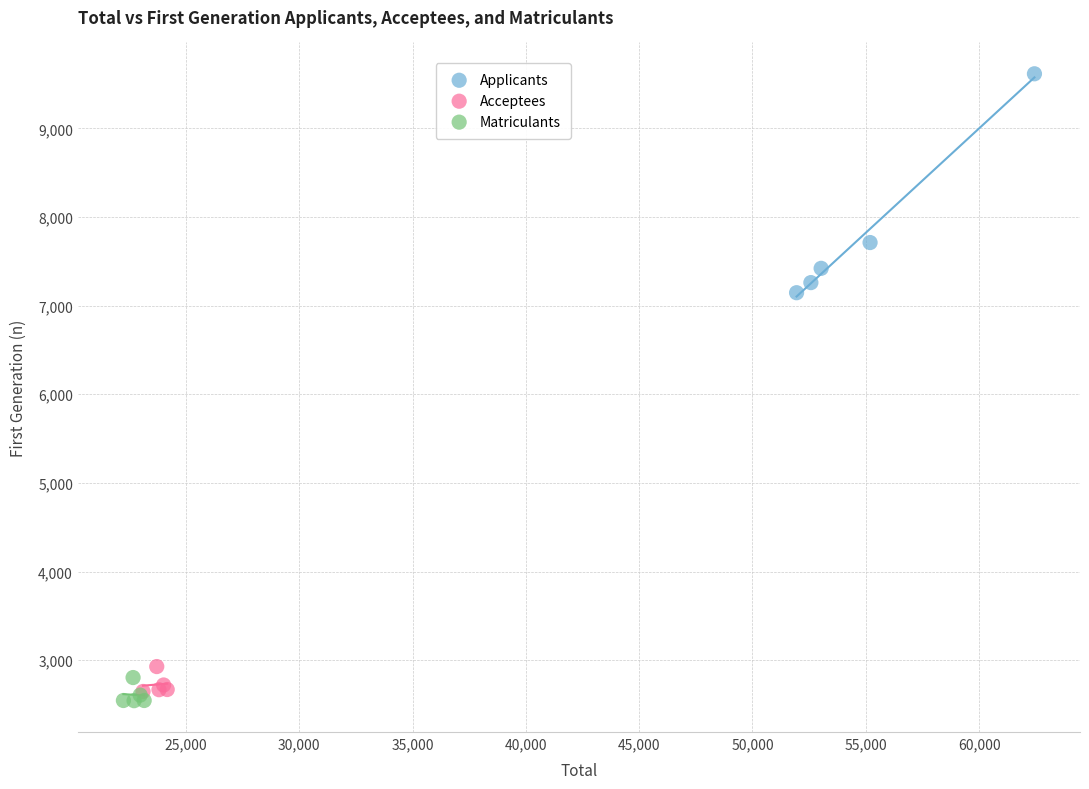

Which series reaches the maximum Y coordinate?

Applicants